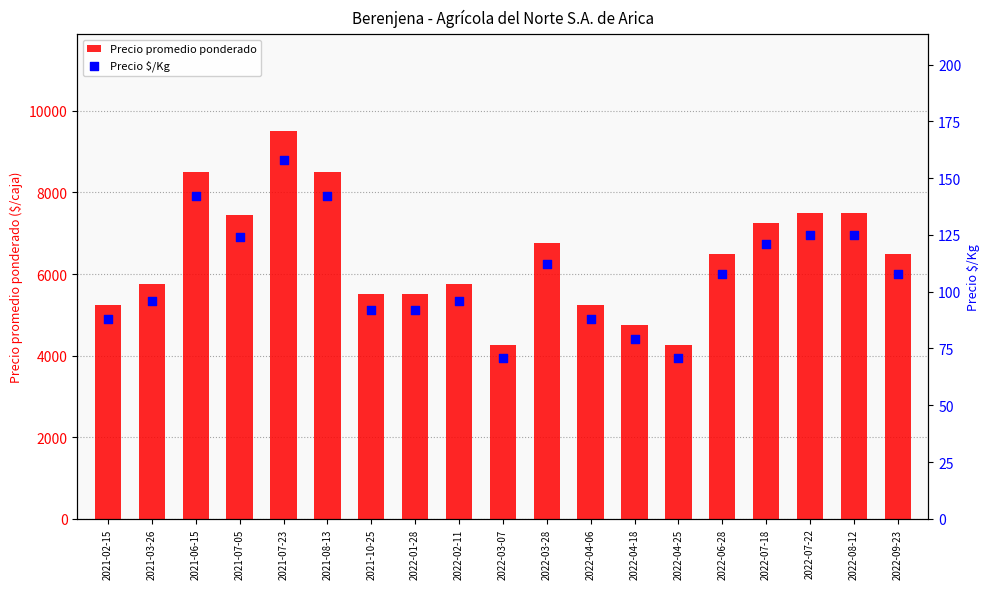

Which series reaches the maximum Y coordinate?

Precio promedio ponderado